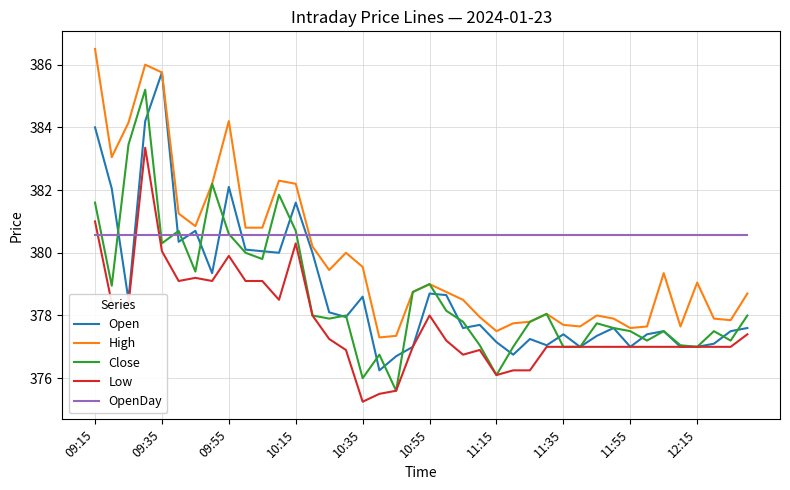

Which series has the largest total across all categories?

OpenDay